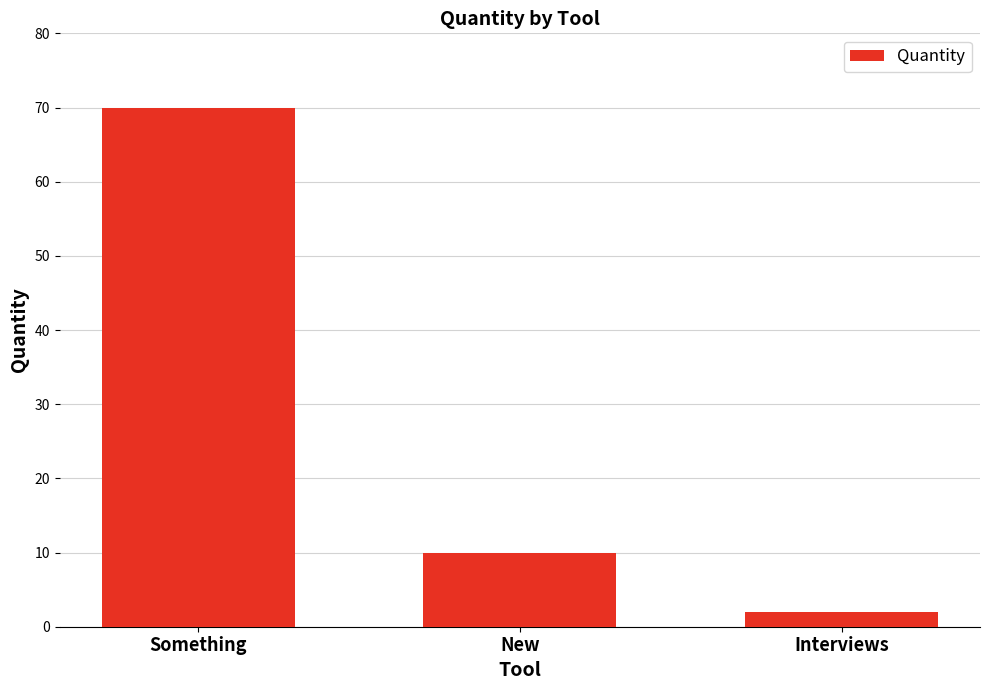

List the labels in order of value, smallest first.

Interviews, New, Something